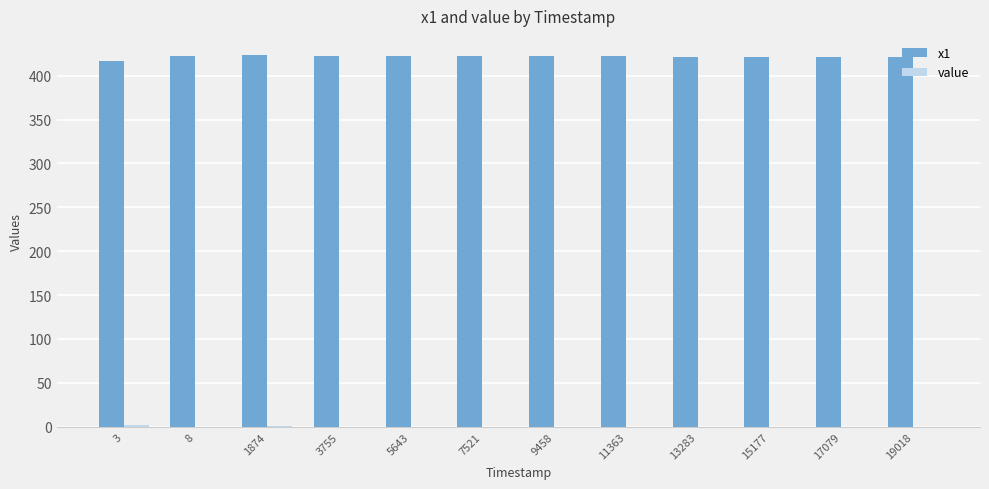

Which series has the largest total across all categories?

x1